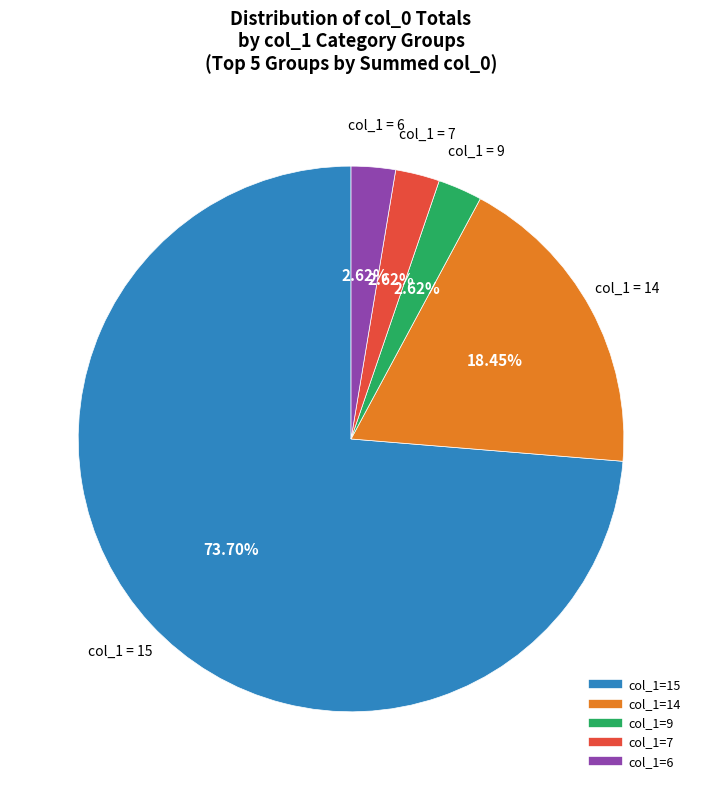

Does any single category account for the majority?

Yes